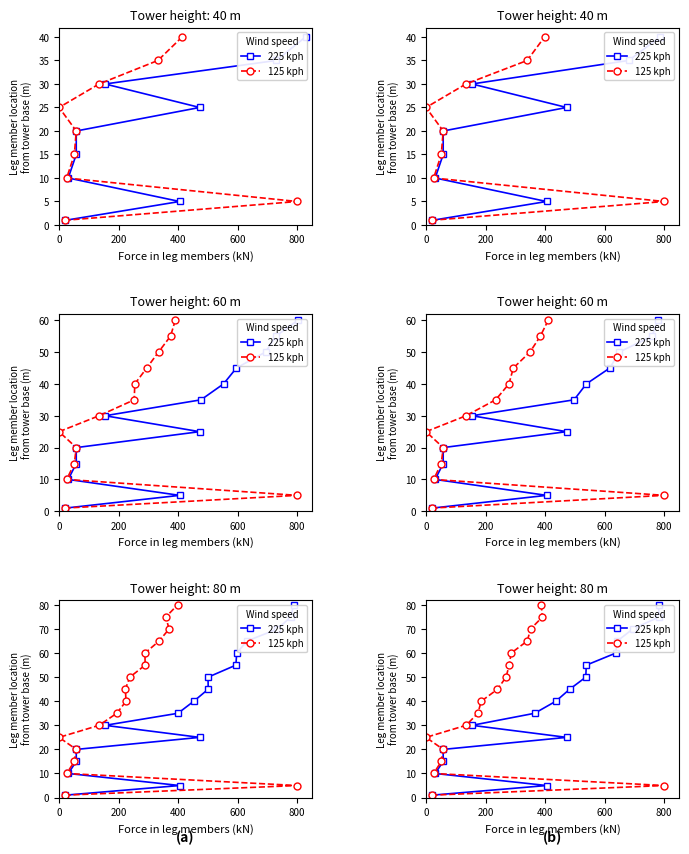

What is the difference between the 225 kph values at 7 and 11?

20